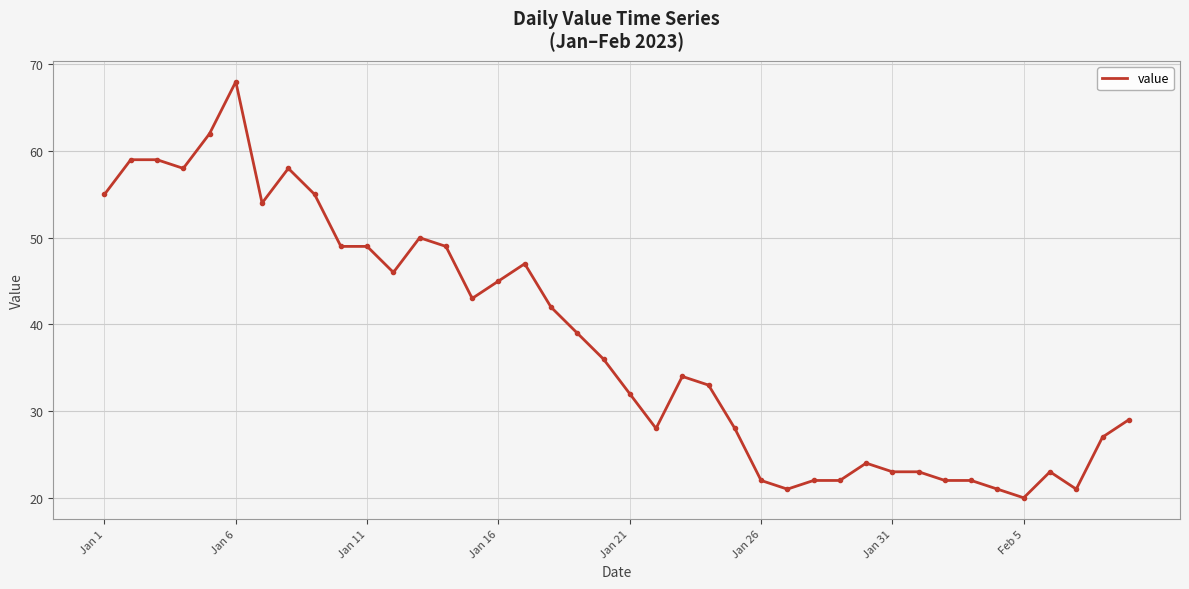

What is the maximum value shown in the chart?

68